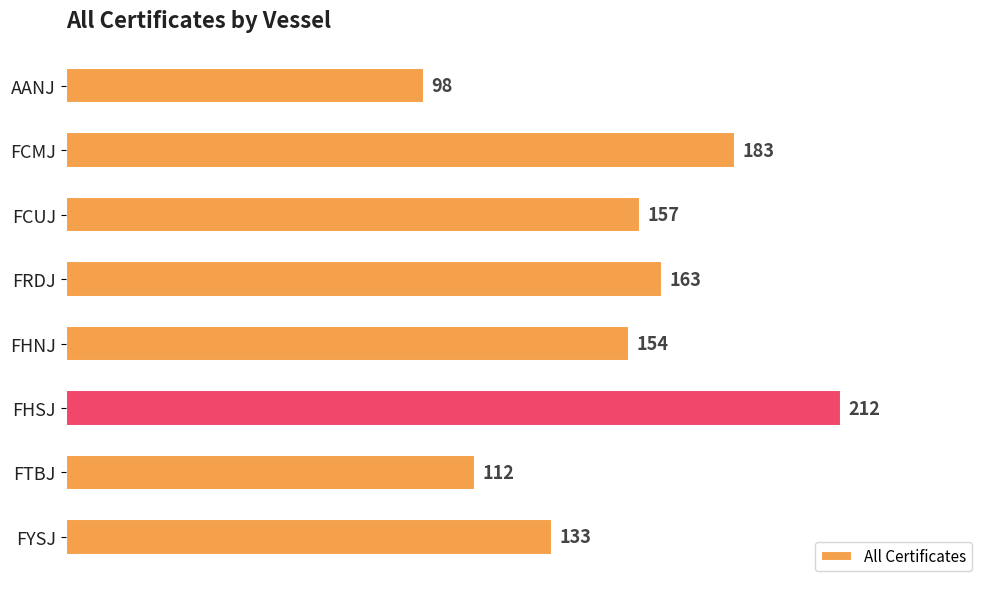

What is the sum of the values at FHNJ and FRDJ?

317